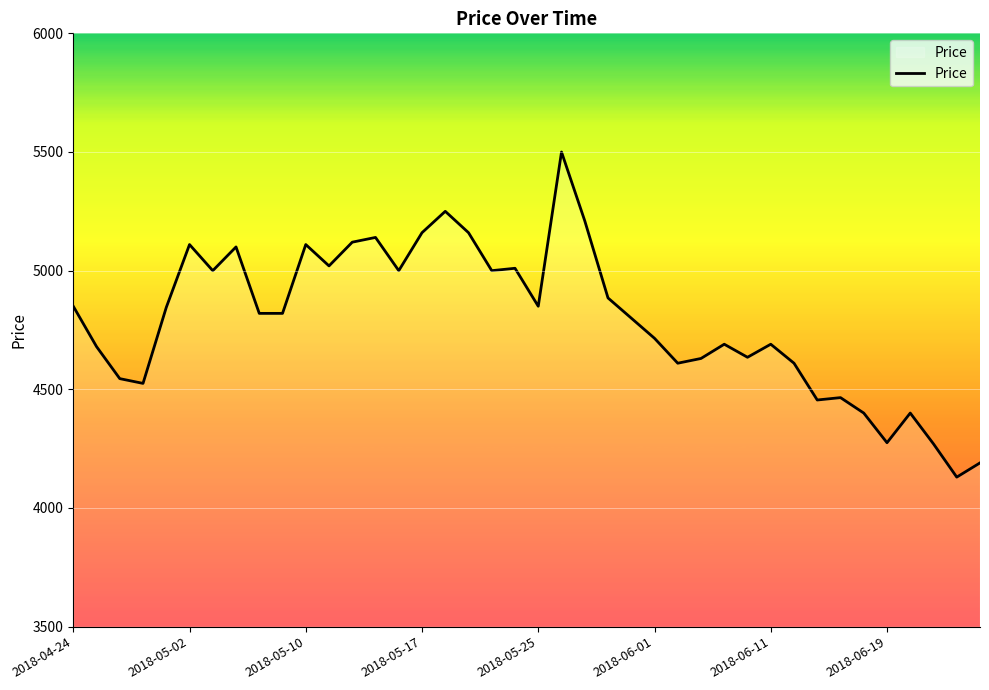

What is the smallest value displayed?

4130